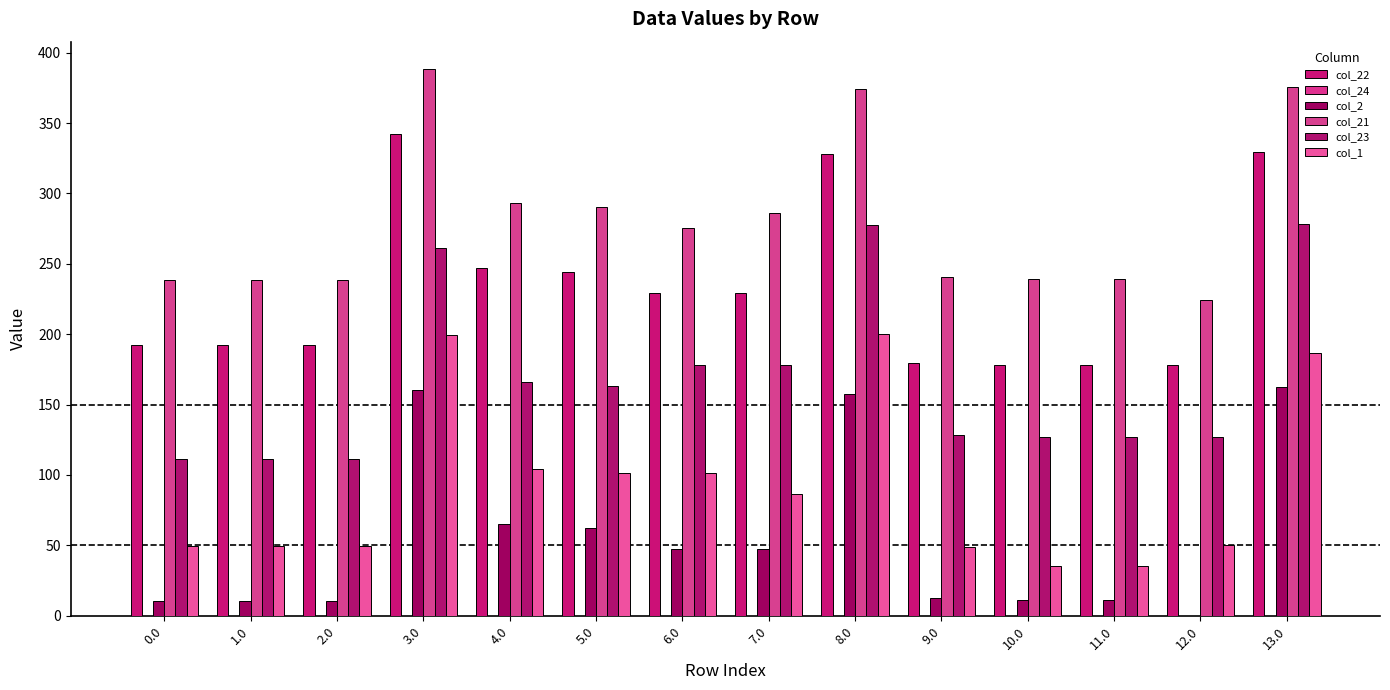

What is the average value of the col_2 series?

54.9